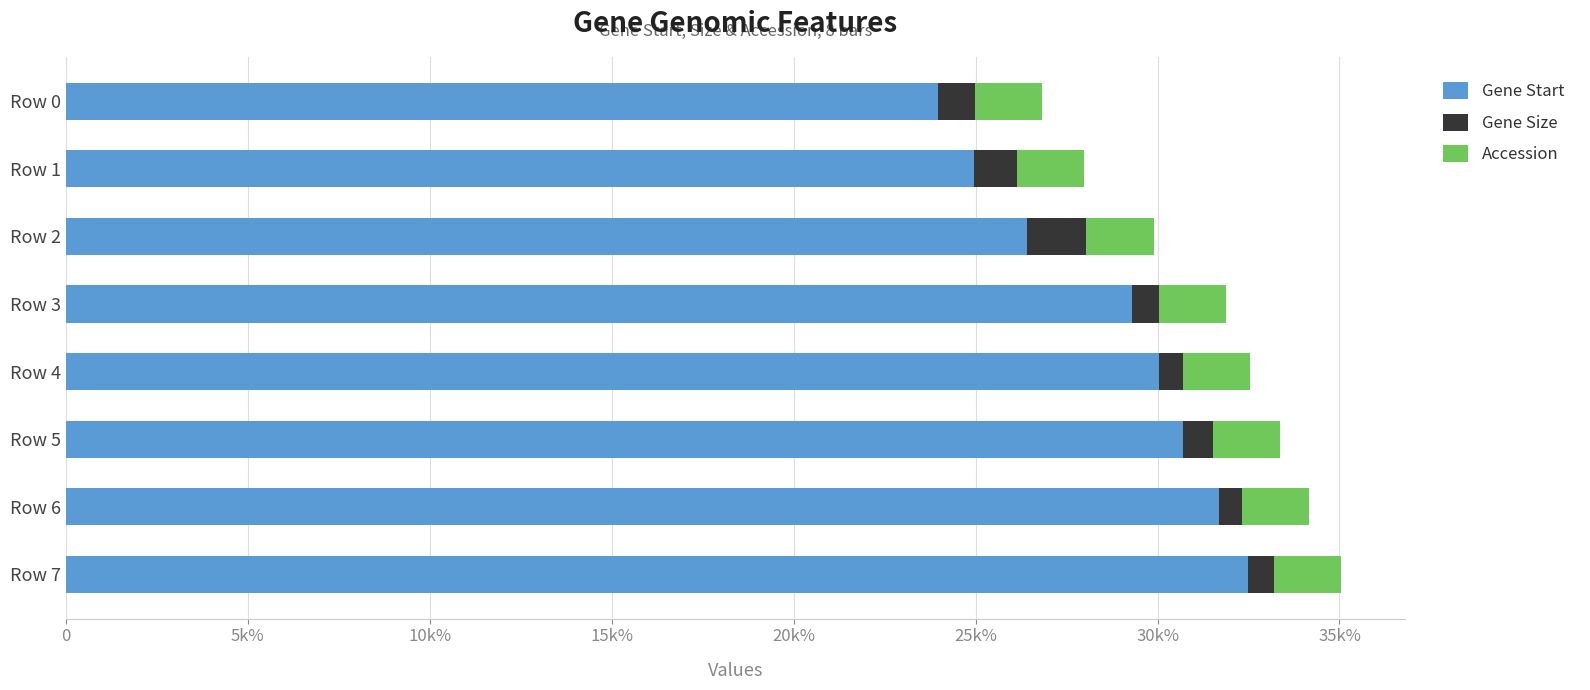

What are all the series names shown in the legend?

Gene Start, Gene Size, Accession